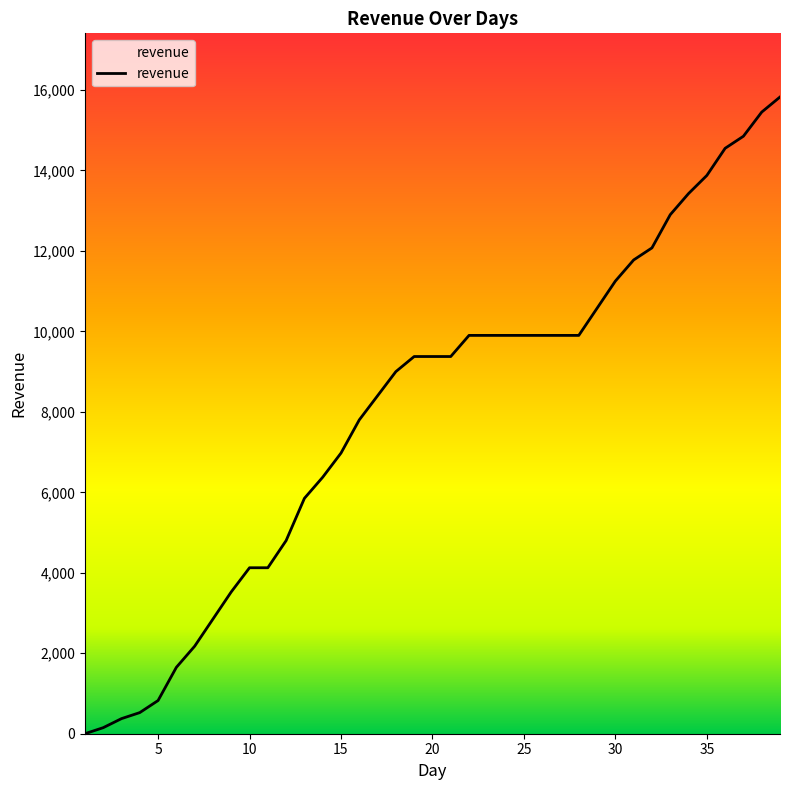

What is the greatest value displayed?

15825